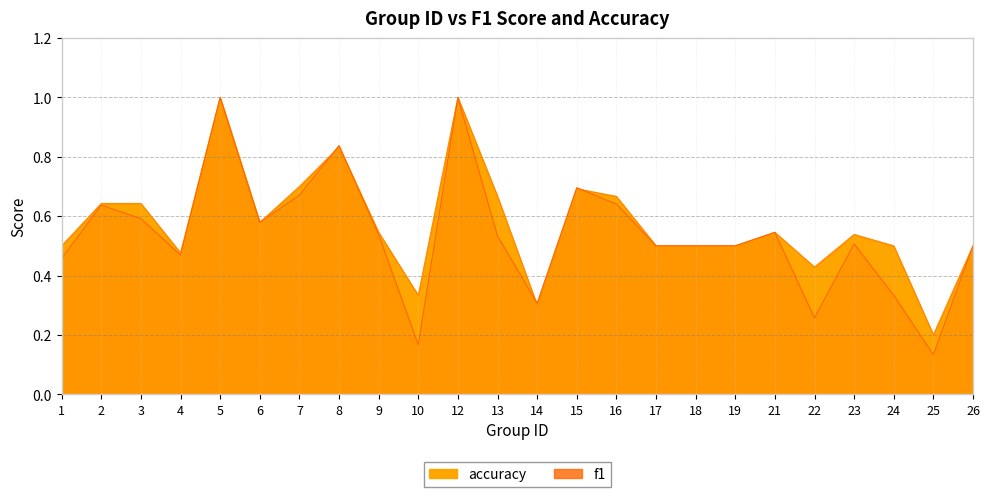

After their last crossing, which series has the higher values: accuracy or f1?

accuracy